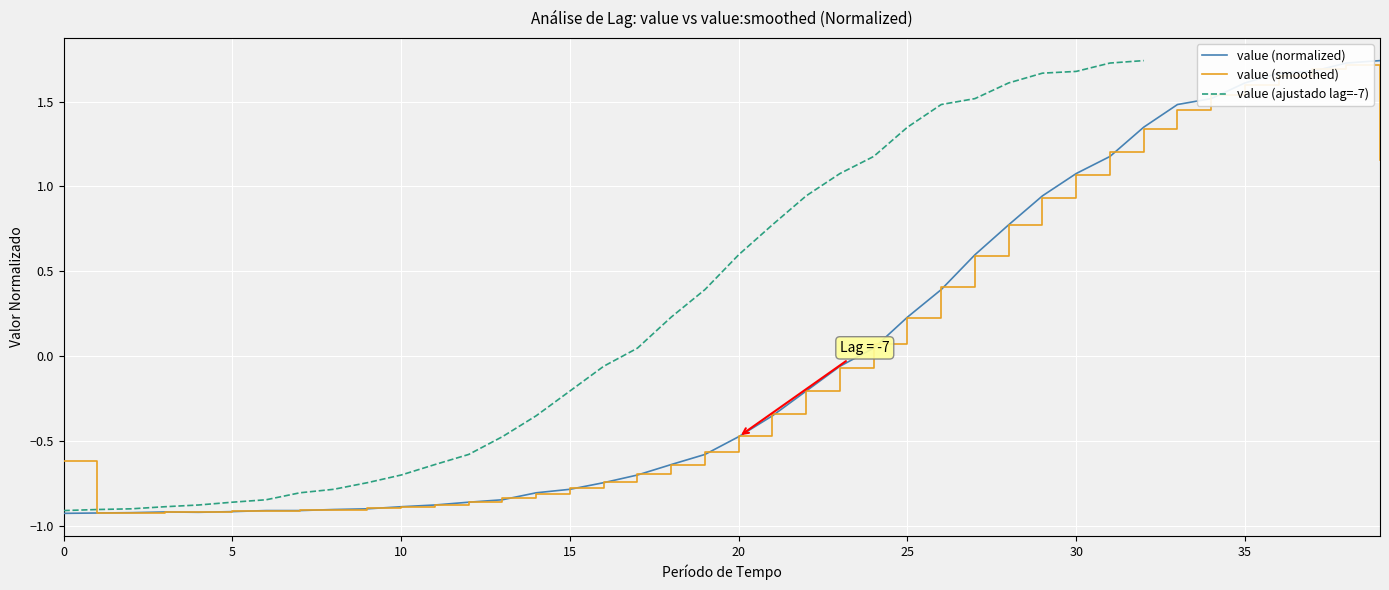

True or false: value (normalized) and value (ajustado lag=-7) cross at least once.

False